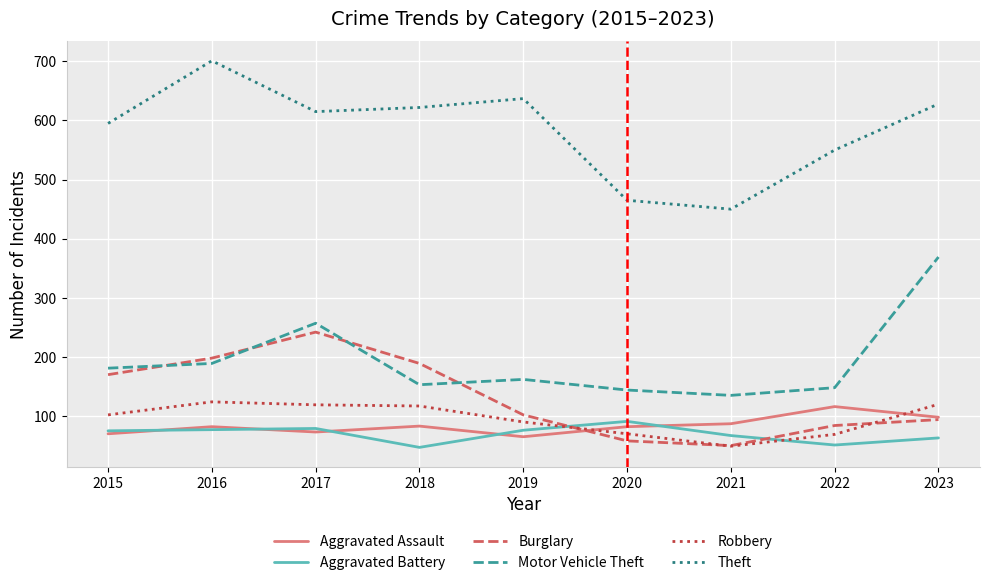

What are all the series names shown in the legend?

Aggravated Assault, Aggravated Battery, Burglary, Motor Vehicle Theft, Robbery, Theft